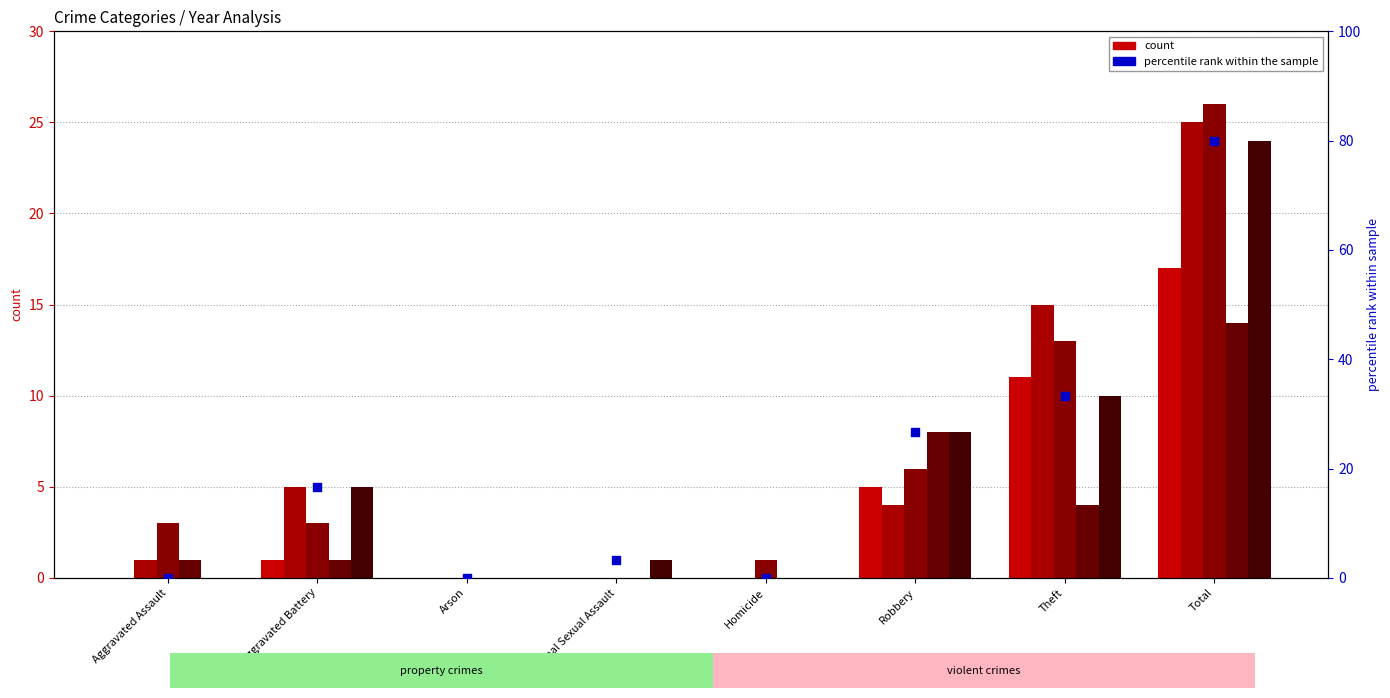

Between Aggravated Assault and Aggravated Battery, which is larger?

Aggravated Battery